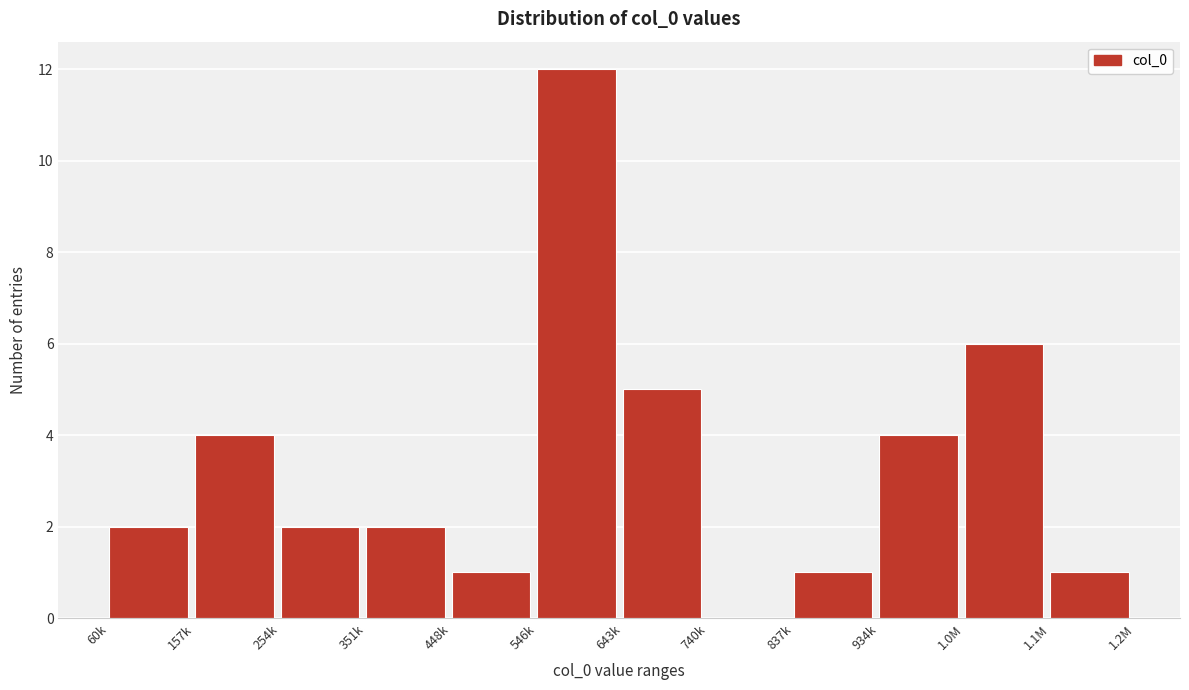

Reading left to right, what are all the values shown in this chart?

60k=2	157k=4	254k=2	351k=2	448k=1	546k=12	643k=5	740k=0	837k=1	934k=4	1.0M=6	1.1M=1